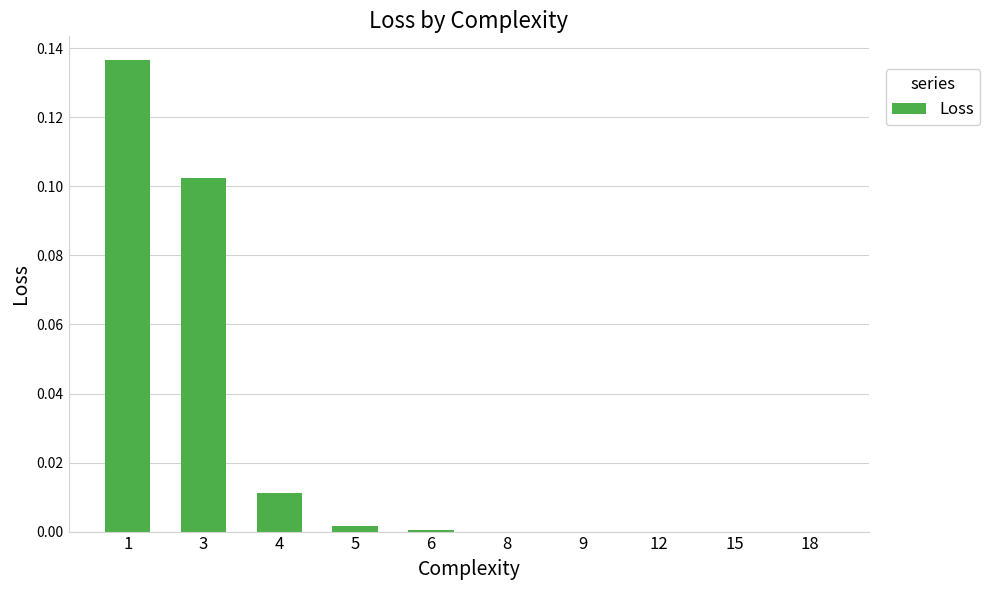

What is the sum of all values?

0.3